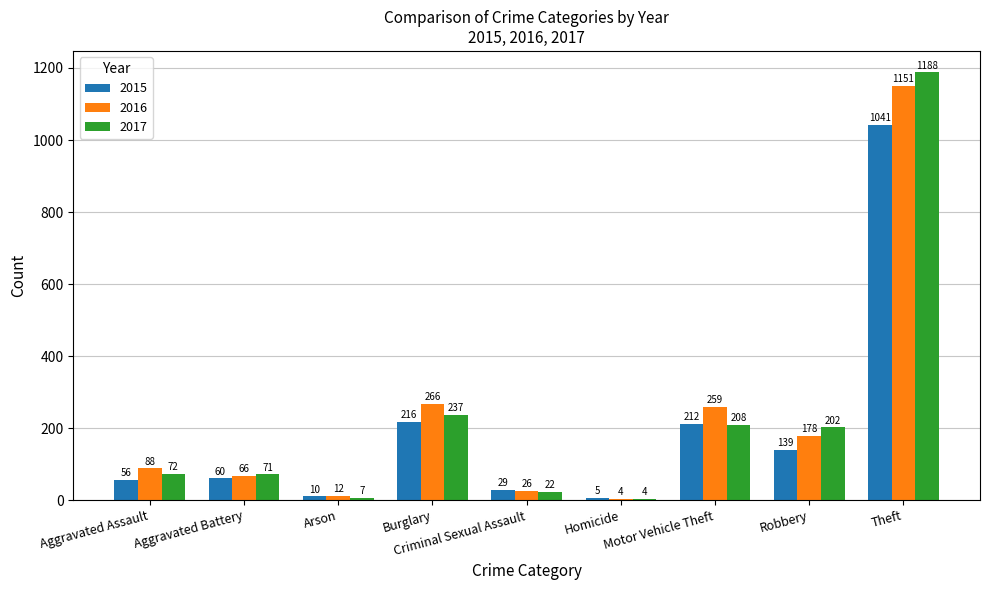

How many series are shown in this chart?

3